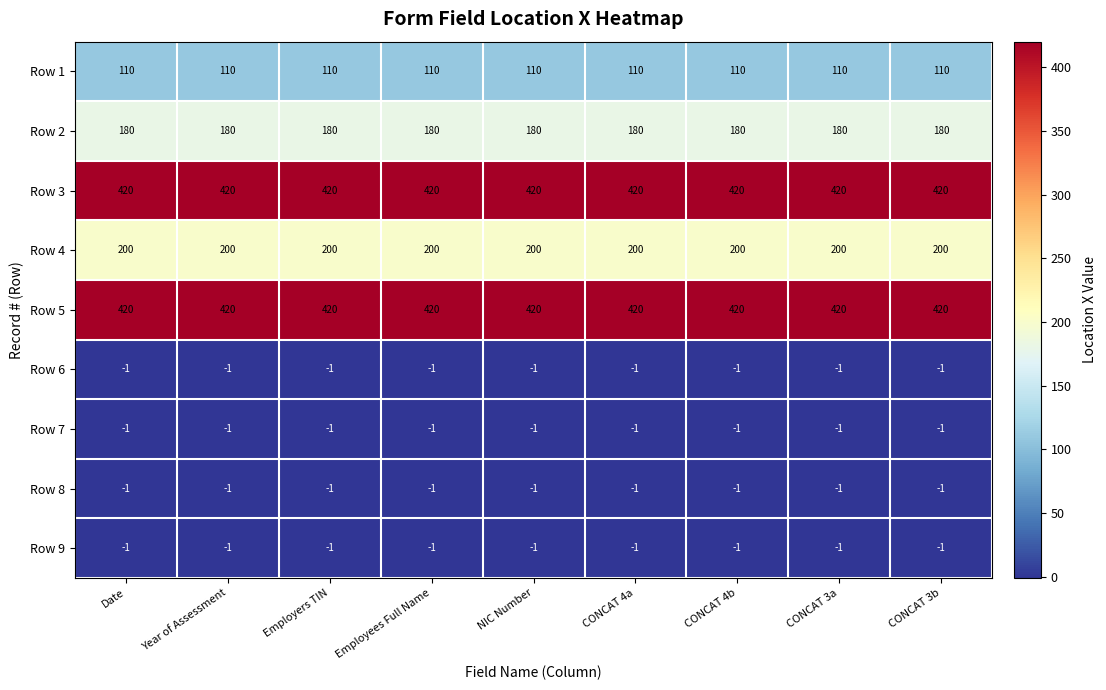

What is the approximate value of Row 5 at Employees Full Name?

420